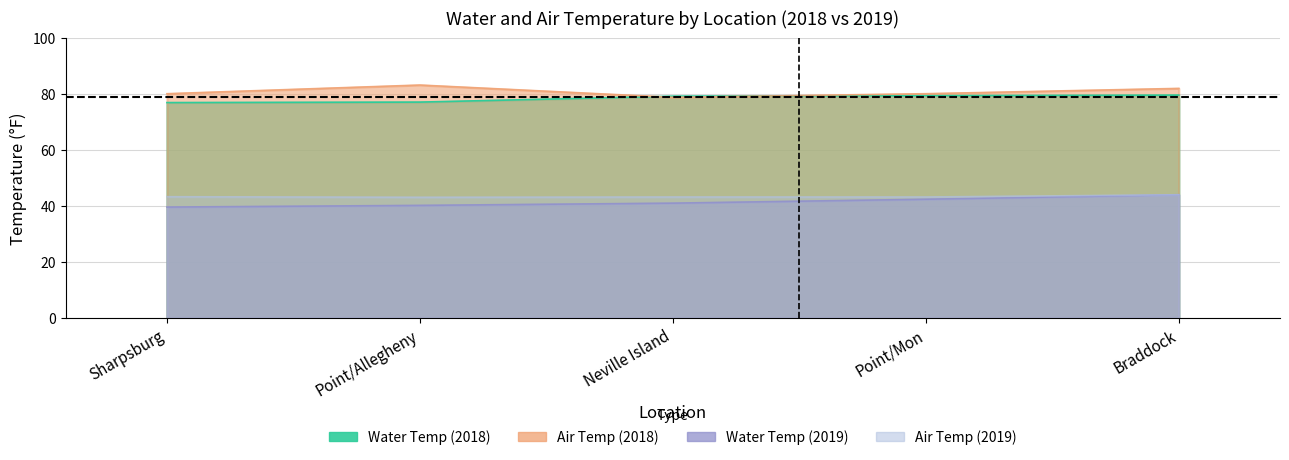

Which category has the lowest value in the Water Temp (2018) series?

Sharpsburg